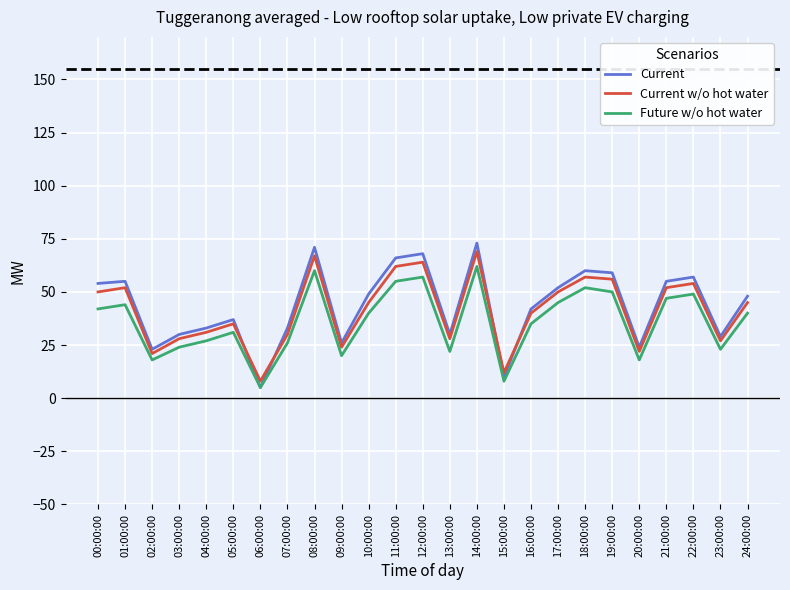

Which series has the widest spread of values?

Current